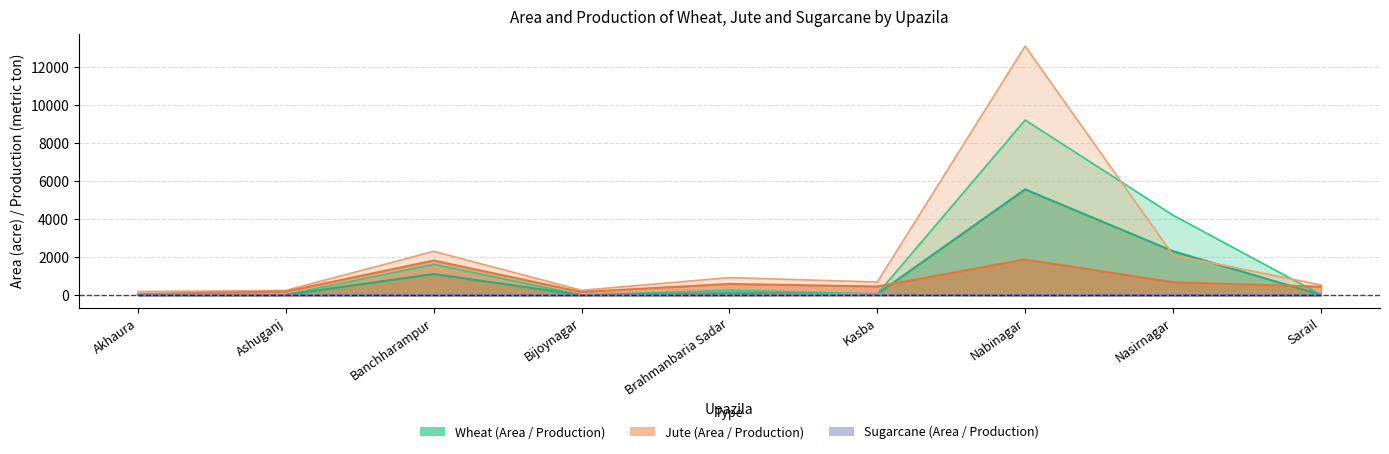

How many lines are shown in the chart?

3